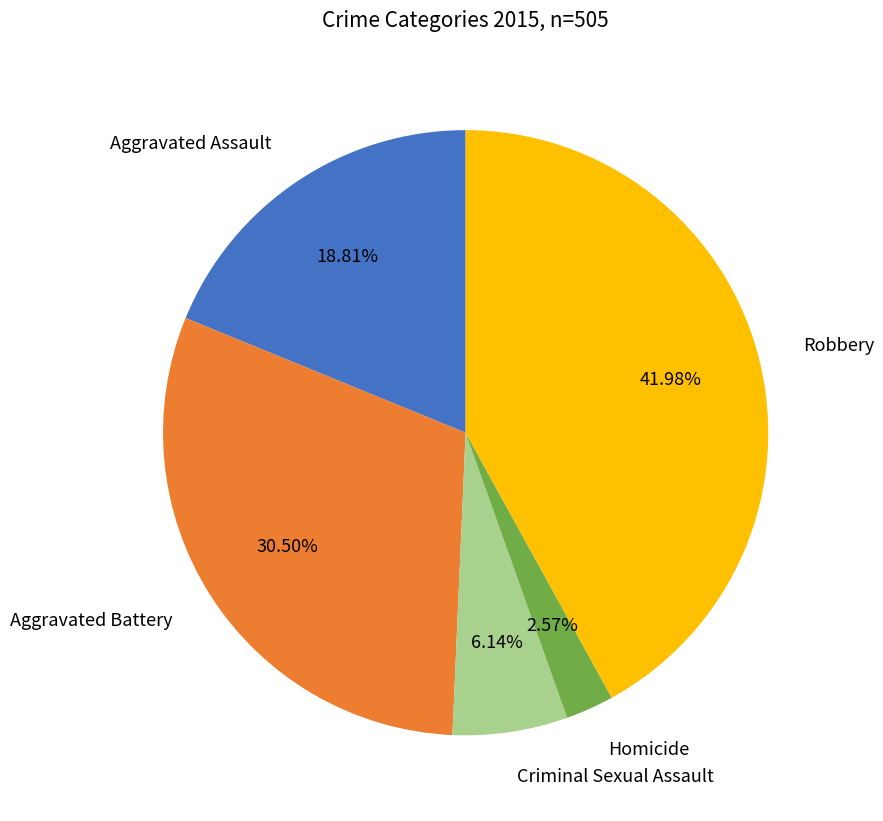

Count the number of slices in the pie.

5